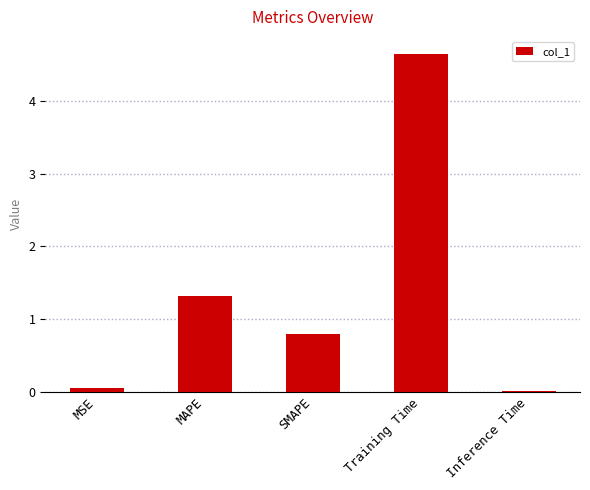

What position from the left is MSE?

1